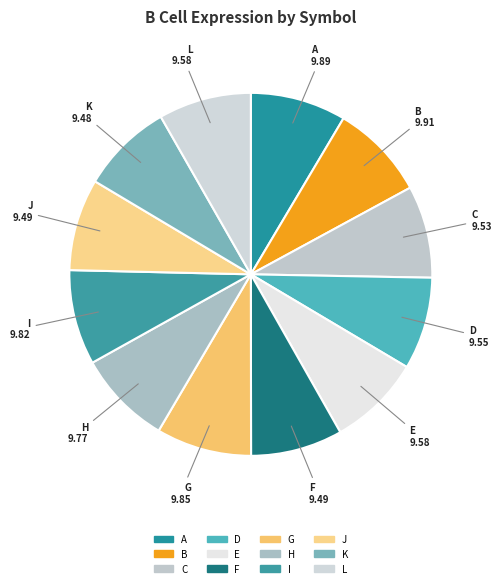

The L slice represents 8% of the pie. True or false?

True